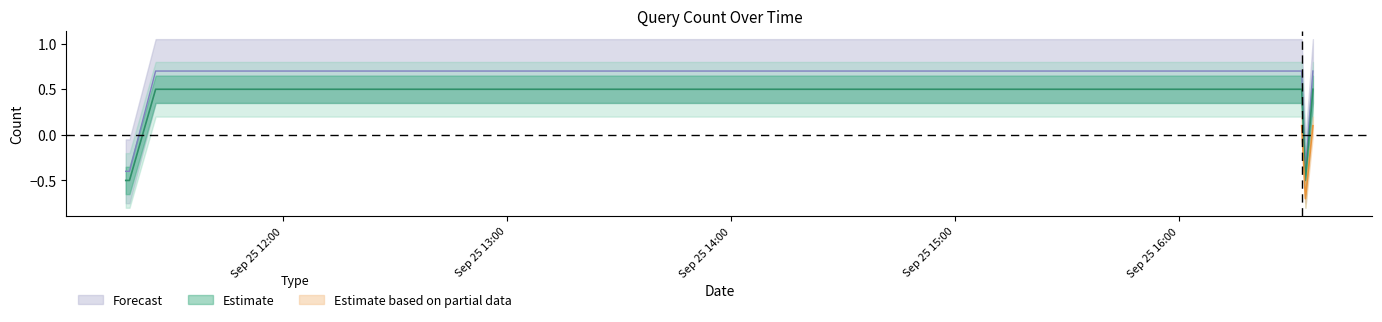

At which category does Estimate reach its first local valley?

2019-09-25 16:34:00